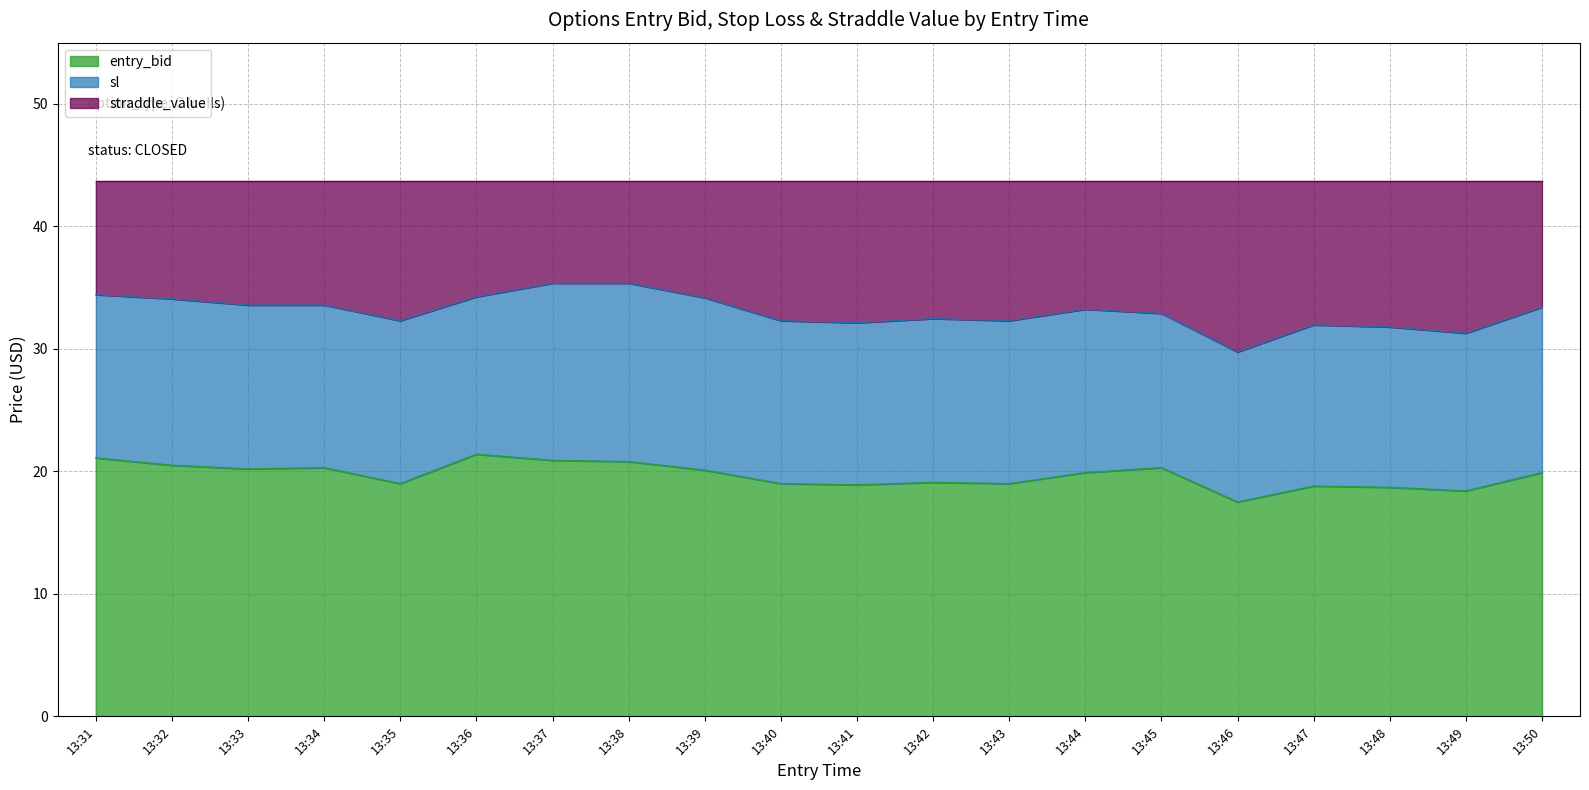

What is the difference between the maximum and minimum values in the entry_bid series?

3.9